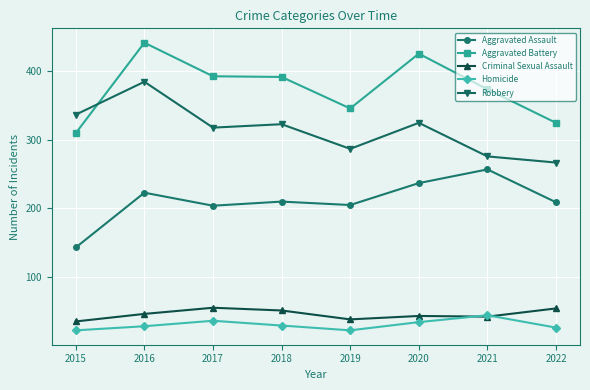

Which series changed the most between 2019 and 2020?

Aggravated Battery